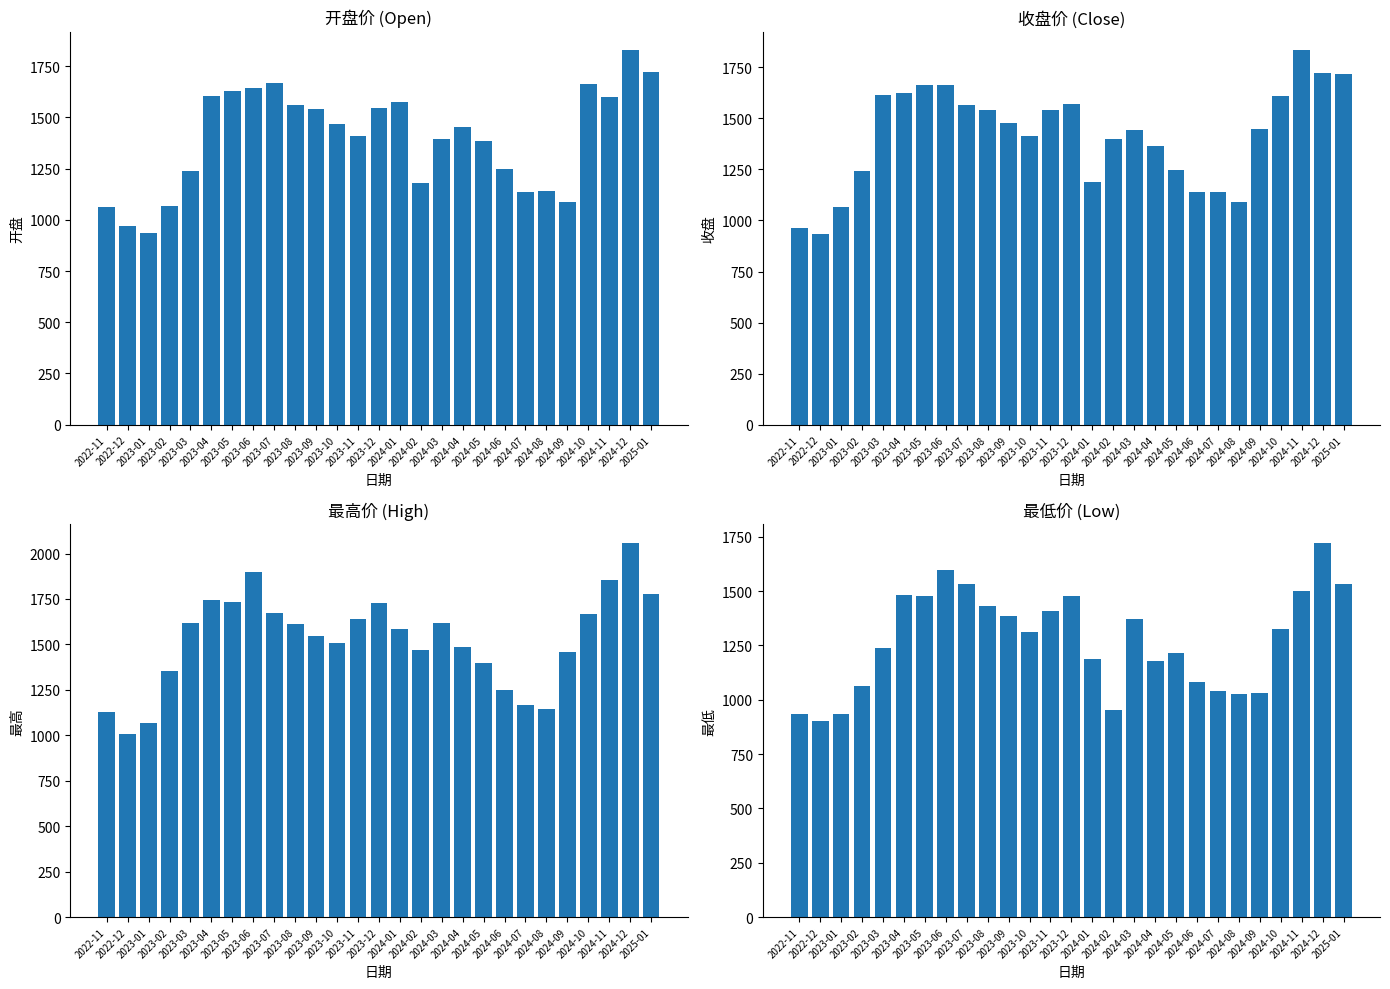

What is the difference between the maximum and minimum values in the 最高 series?

1050.2